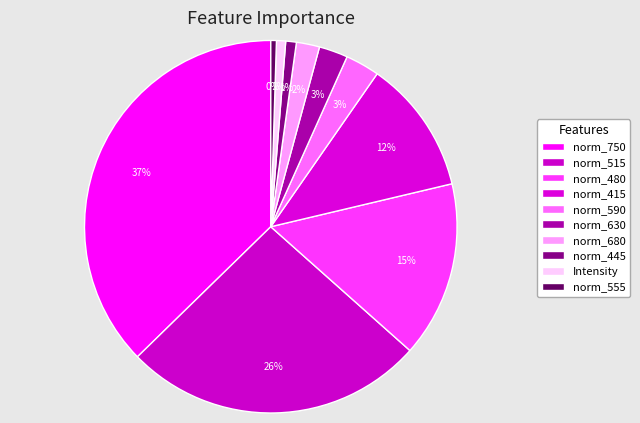

How many slices are in this pie chart?

10